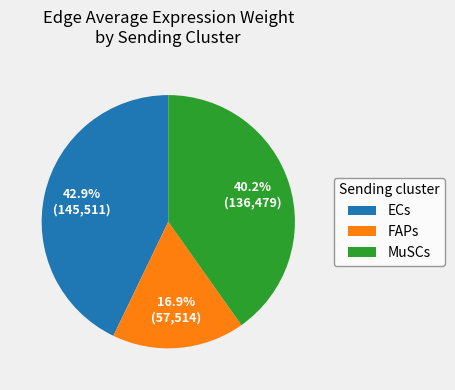

To the nearest percent, what is the difference between the FAPs and MuSCs slice percentages?

23%